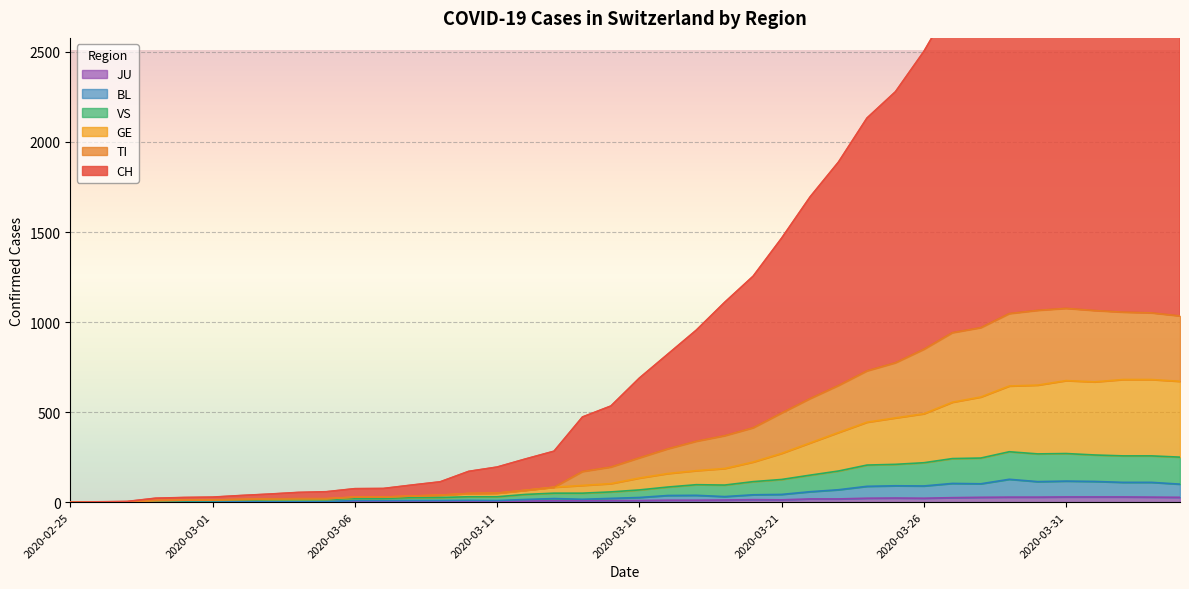

Reading left to right, transcribe all the data shown in this chart.

CH: 2020-02-25=0	2020-02-26=2	2020-02-27=4	2020-02-28=22	2020-02-29=26	2020-03-01=28	2020-03-02=37	2020-03-03=45	2020-03-04=54	2020-03-05=58	2020-03-06=75	2020-03-07=76	2020-03-08=95	2020-03-09=113	2020-03-10=171	2020-03-11=195	2020-03-12=240	2020-03-13=283	2020-03-14=473	2020-03-15=534	2020-03-16=689	2020-03-17=822	2020-03-18=955	2020-03-19=1110	2020-03-20=1255	2020-03-21=1466	2020-03-22=1695	2020-03-23=1889	2020-03-24=2133	2020-03-25=2279	2020-03-26=2503	2020-03-27=2775	2020-03-28=2893	2020-03-29=3085	2020-03-30=3287	2020-03-31=3327	2020-04-01=3392	2020-04-02=3442	2020-04-03=3414	2020-04-04=3383
TI: 2020-02-25=0	2020-02-26=1	2020-02-27=2	2020-02-28=9	2020-02-29=11	2020-03-01=12	2020-03-02=15	2020-03-03=18	2020-03-04=19	2020-03-05=19	2020-03-06=28	2020-03-07=28	2020-03-08=34	2020-03-09=39	2020-03-10=48	2020-03-11=50	2020-03-12=66	2020-03-13=83	2020-03-14=170	2020-03-15=195	2020-03-16=246	2020-03-17=296	2020-03-18=338	2020-03-19=369	2020-03-20=413	2020-03-21=495	2020-03-22=575	2020-03-23=648	2020-03-24=729	2020-03-25=774	2020-03-26=849	2020-03-27=941	2020-03-28=969	2020-03-29=1047	2020-03-30=1065	2020-03-31=1076	2020-04-01=1064	2020-04-02=1055	2020-04-03=1051	2020-04-04=1034
GE: 2020-02-25=0	2020-02-26=1	2020-02-27=2	2020-02-28=9	2020-02-29=11	2020-03-01=12	2020-03-02=15	2020-03-03=18	2020-03-04=19	2020-03-05=19	2020-03-06=28	2020-03-07=28	2020-03-08=34	2020-03-09=39	2020-03-10=48	2020-03-11=50	2020-03-12=66	2020-03-13=83	2020-03-14=93	2020-03-15=103	2020-03-16=134	2020-03-17=159	2020-03-18=175	2020-03-19=187	2020-03-20=223	2020-03-21=271	2020-03-22=329	2020-03-23=387	2020-03-24=444	2020-03-25=468	2020-03-26=491	2020-03-27=555	2020-03-28=584	2020-03-29=645	2020-03-30=650	2020-03-31=675	2020-04-01=668	2020-04-02=681	2020-04-03=681	2020-04-04=671
VS: 2020-02-25=0	2020-02-26=0	2020-02-27=1	2020-02-28=7	2020-02-29=8	2020-03-01=9	2020-03-02=12	2020-03-03=14	2020-03-04=15	2020-03-05=14	2020-03-06=21	2020-03-07=21	2020-03-08=25	2020-03-09=26	2020-03-10=30	2020-03-11=30	2020-03-12=43	2020-03-13=50	2020-03-14=50	2020-03-15=57	2020-03-16=68	2020-03-17=84	2020-03-18=97	2020-03-19=95	2020-03-20=114	2020-03-21=126	2020-03-22=150	2020-03-23=173	2020-03-24=206	2020-03-25=210	2020-03-26=219	2020-03-27=242	2020-03-28=245	2020-03-29=280	2020-03-30=268	2020-03-31=270	2020-04-01=262	2020-04-02=257	2020-04-03=257	2020-04-04=250
BL: 2020-02-25=0	2020-02-26=0	2020-02-27=1	2020-02-28=1	2020-02-29=2	2020-03-01=2	2020-03-02=2	2020-03-03=2	2020-03-04=2	2020-03-05=3	2020-03-06=9	2020-03-07=9	2020-03-08=9	2020-03-09=9	2020-03-10=10	2020-03-11=9	2020-03-12=15	2020-03-13=20	2020-03-14=16	2020-03-15=21	2020-03-16=26	2020-03-17=37	2020-03-18=38	2020-03-19=31	2020-03-20=41	2020-03-21=43	2020-03-22=58	2020-03-23=69	2020-03-24=88	2020-03-25=91	2020-03-26=90	2020-03-27=104	2020-03-28=102	2020-03-29=127	2020-03-30=114	2020-03-31=117	2020-04-01=115	2020-04-02=110	2020-04-03=110	2020-04-04=100
JU: 2020-02-25=0	2020-02-26=0	2020-02-27=1	2020-02-28=1	2020-02-29=1	2020-03-01=1	2020-03-02=1	2020-03-03=1	2020-03-04=1	2020-03-05=2	2020-03-06=5	2020-03-07=5	2020-03-08=5	2020-03-09=5	2020-03-10=5	2020-03-11=6	2020-03-12=6	2020-03-13=8	2020-03-14=8	2020-03-15=9	2020-03-16=9	2020-03-17=11	2020-03-18=11	2020-03-19=12	2020-03-20=14	2020-03-21=13	2020-03-22=18	2020-03-23=18	2020-03-24=22	2020-03-25=23	2020-03-26=22	2020-03-27=25	2020-03-28=27	2020-03-29=28	2020-03-30=28	2020-03-31=29	2020-04-01=29	2020-04-02=29	2020-04-03=28	2020-04-04=27